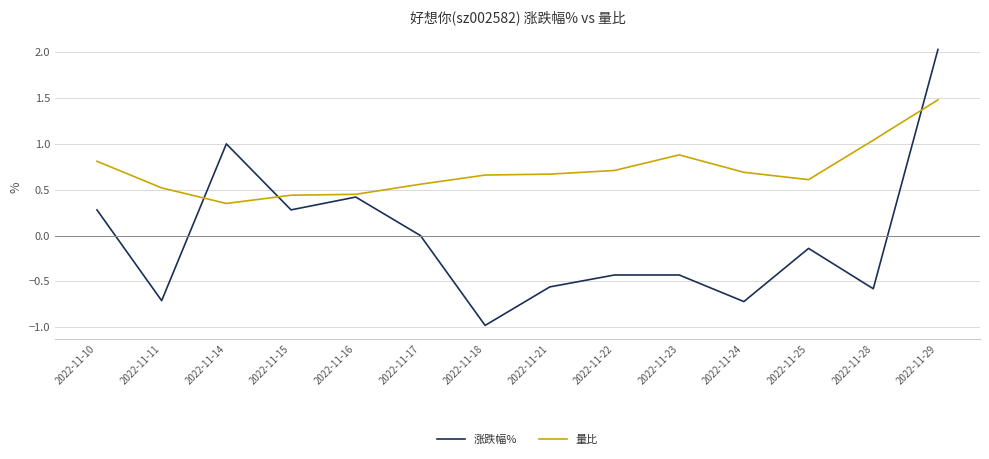

At which category does the chart reach its peak across all series?

2022-11-29